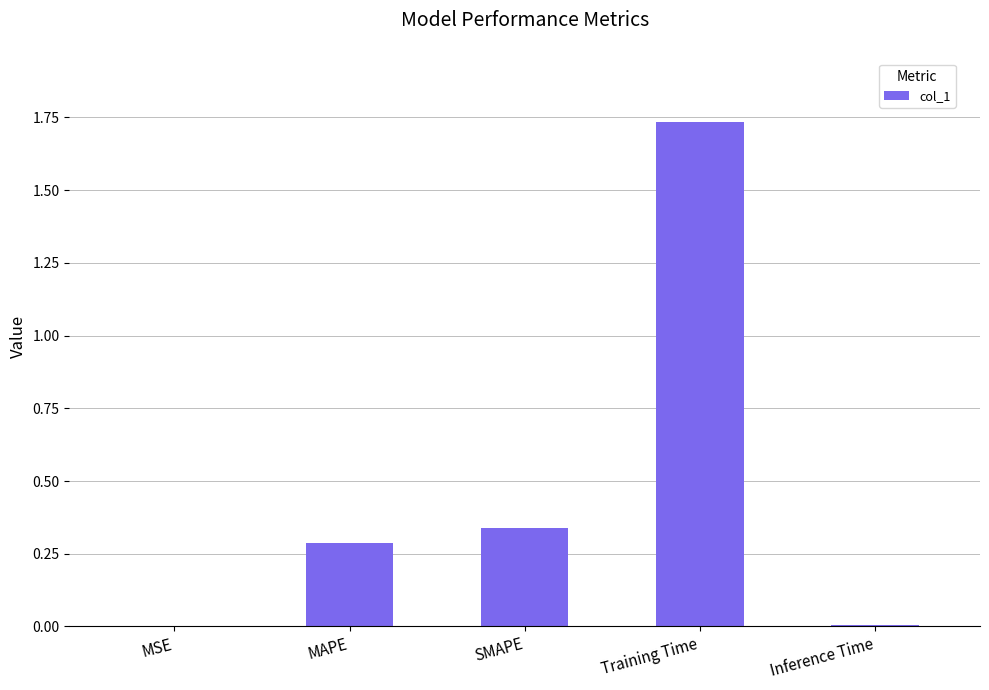

What is the change in value from MSE to SMAPE?

+0.3